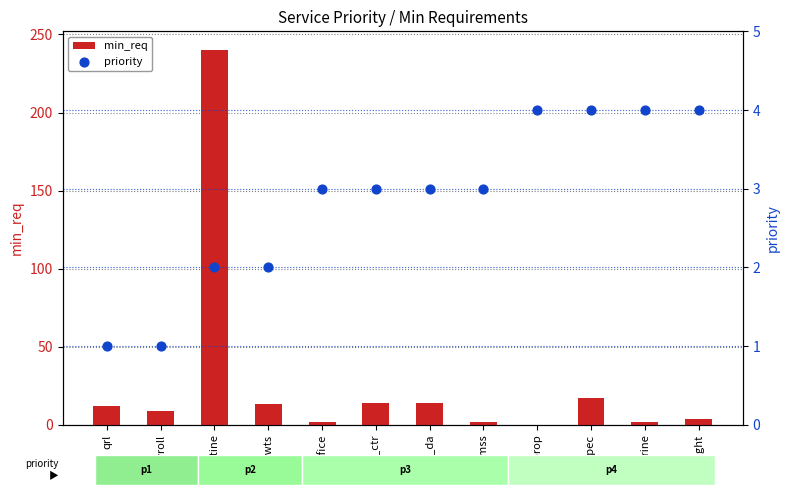

Which series reaches the minimum Y coordinate?

min_req